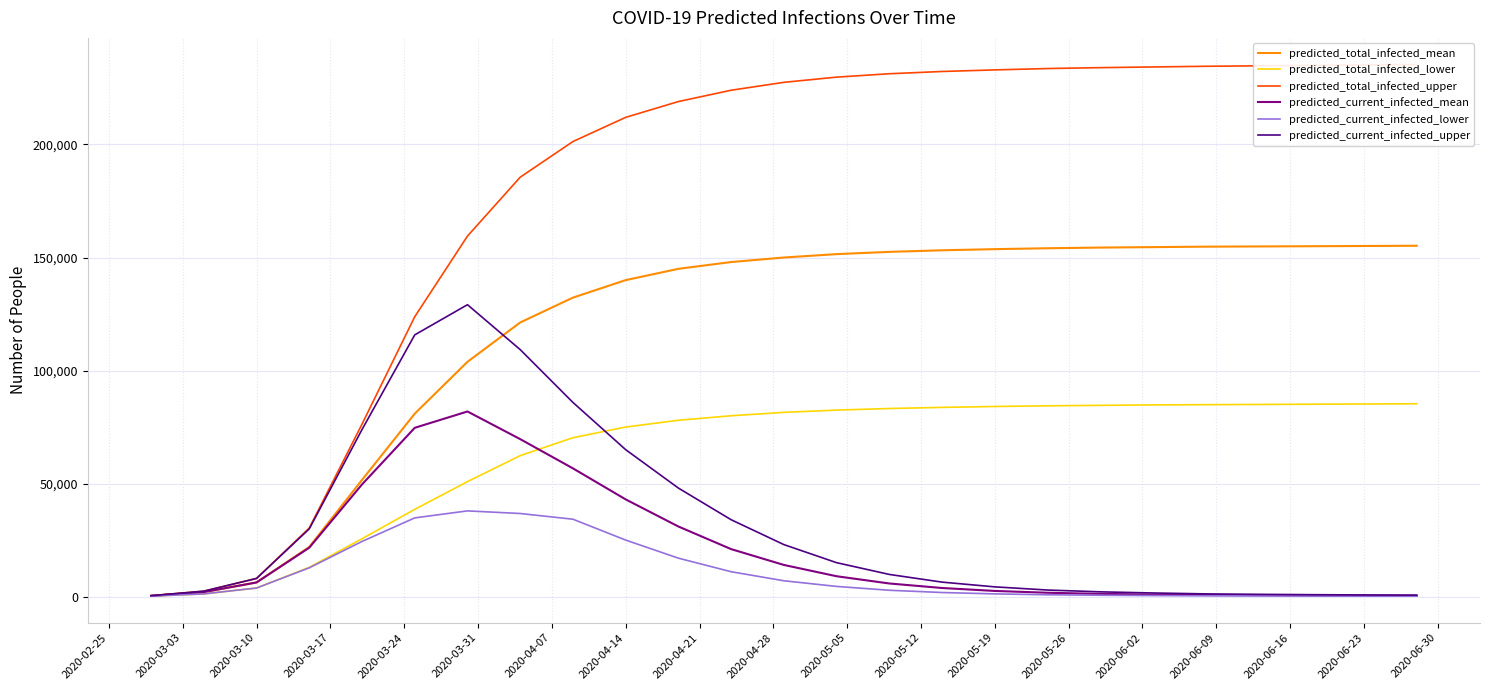

How many data points in predicted_total_infected_mean are above 150000?

12